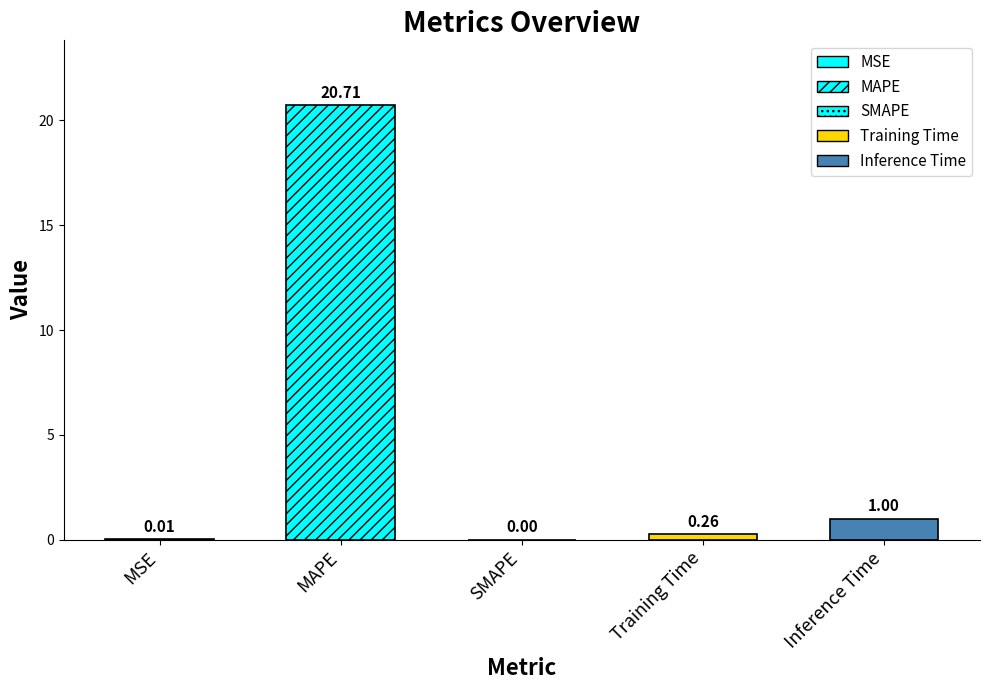

Reading left to right, list all the values displayed in this chart.

MSE=0.0	MAPE=20.7	SMAPE=0.0	Training Time=0.3	Inference Time=1.0